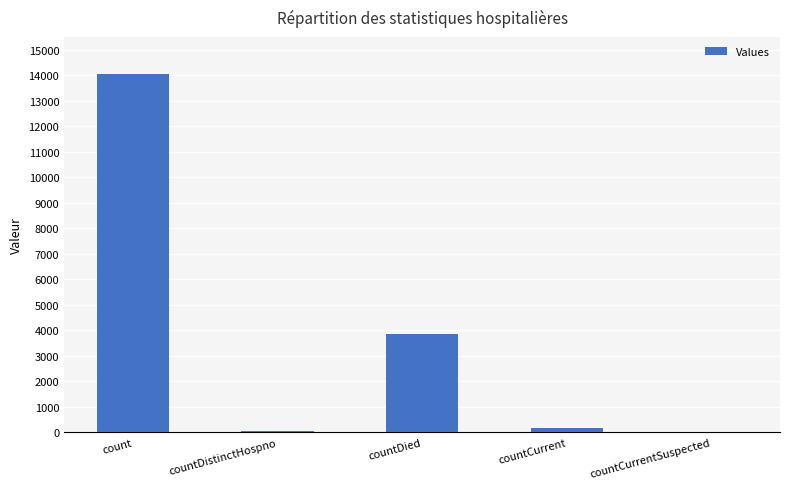

How many values are above zero?

4